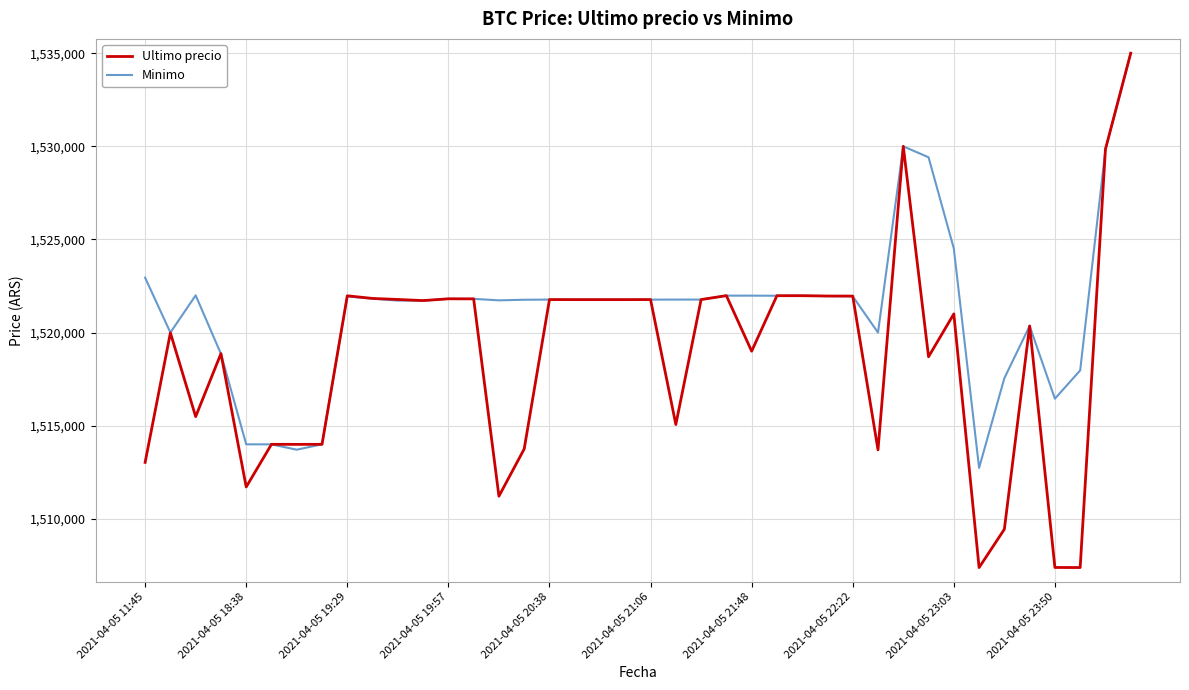

Which series has the largest total across all categories?

Minimo